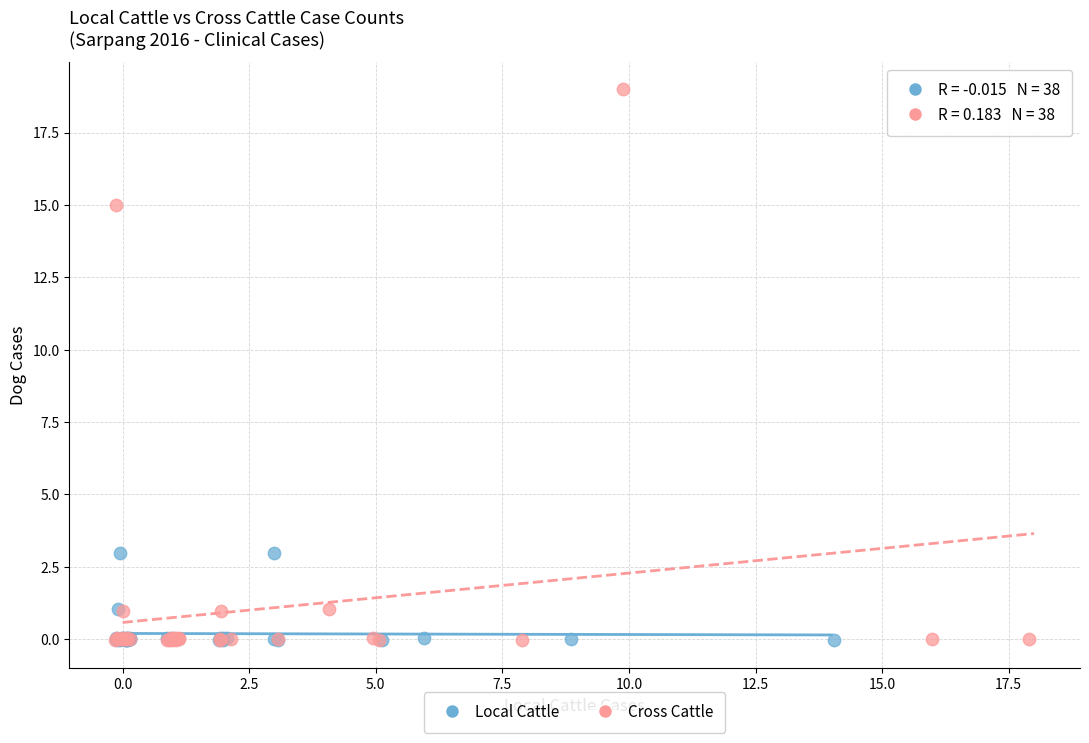

Which series contains the highest Y value?

Cross Cattle